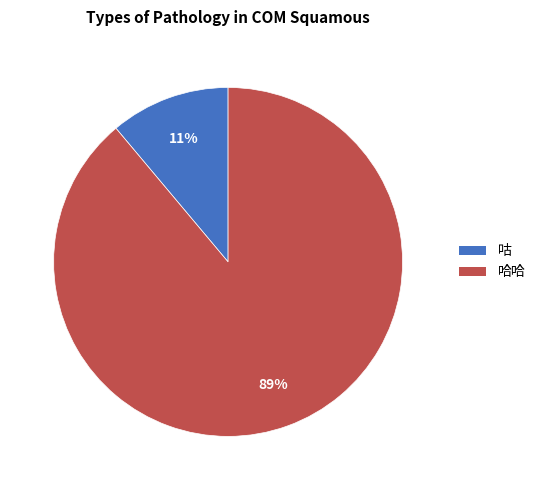

Is the sum of 咕 and 哈哈 greater than half?

Yes